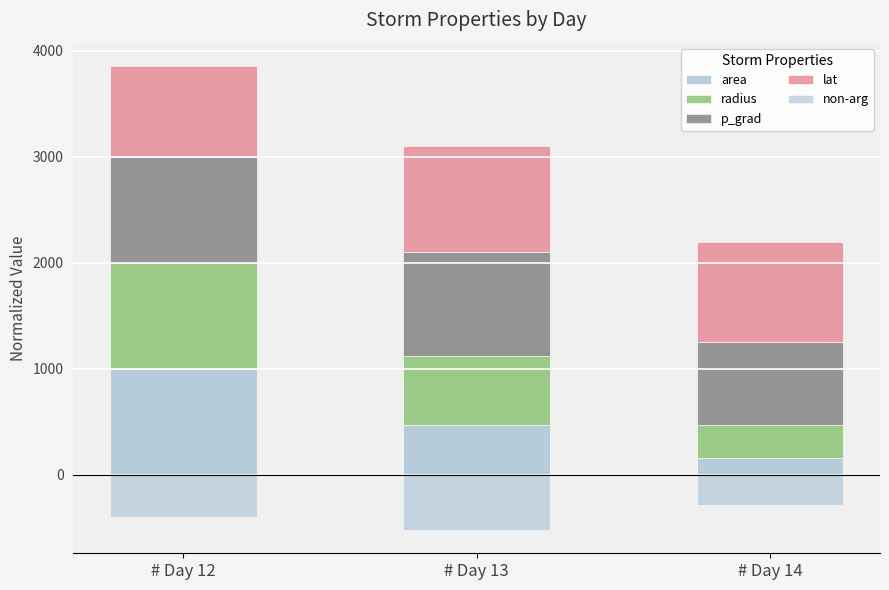

What is the value of the non-arg bar at the 1st from the left?

-400.0